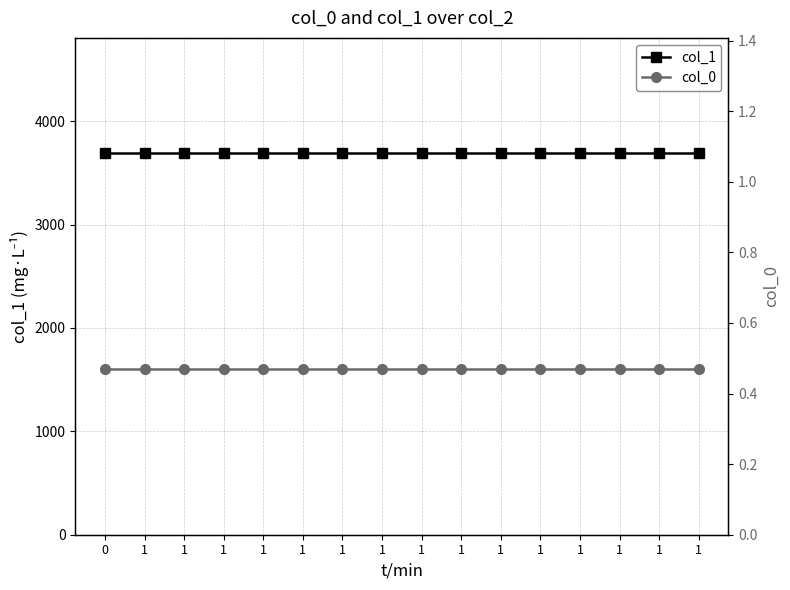

At 1, list the series in order from smallest to largest.

col_0, col_1